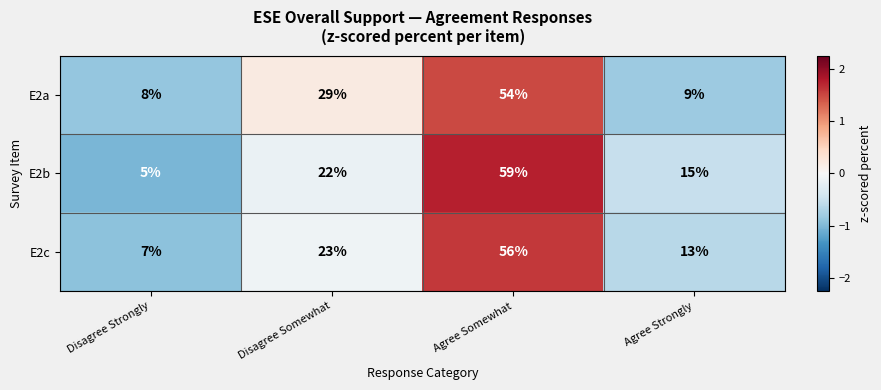

How many distinct data groups are displayed?

3